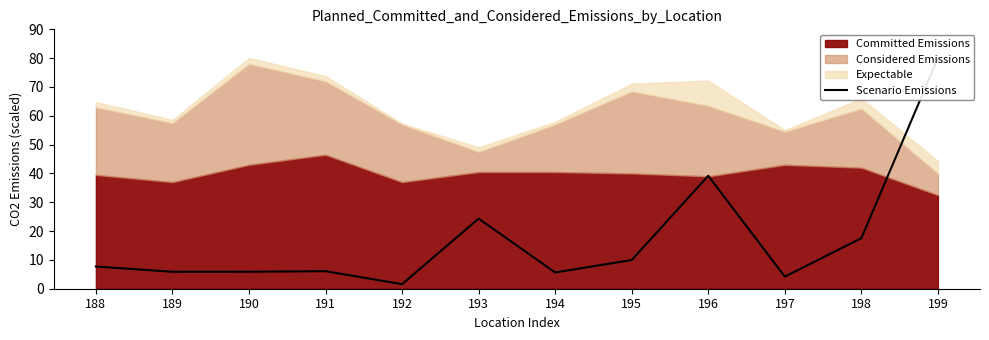

How many lines are shown in the chart?

1